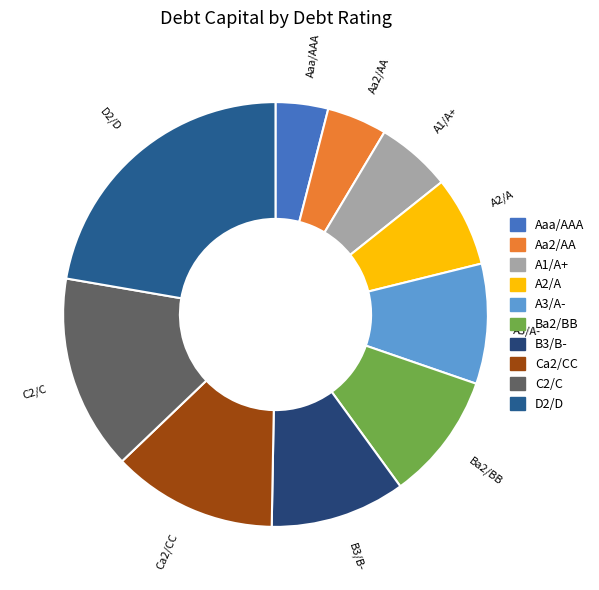

Is the sum of D2/D and B3/B- greater than half?

No